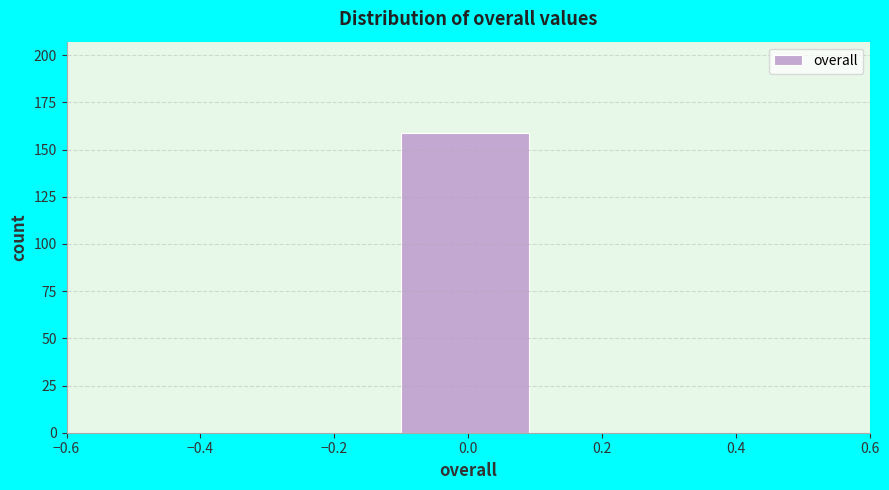

Reading left to right, list every bar in this chart as the range it spans on the x-axis followed by its height. The values are not printed on the chart, so give them approximately, as read against the axis.

-0.5 to -0.3: 0
-0.3 to -0.1: 0
-0.1 to 0.1: 160
0.1 to 0.3: 0
0.3 to 0.5: 0